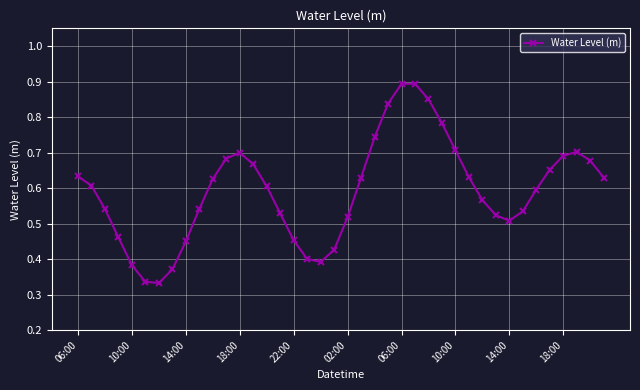

Count the values in the range 0 to 1.

40